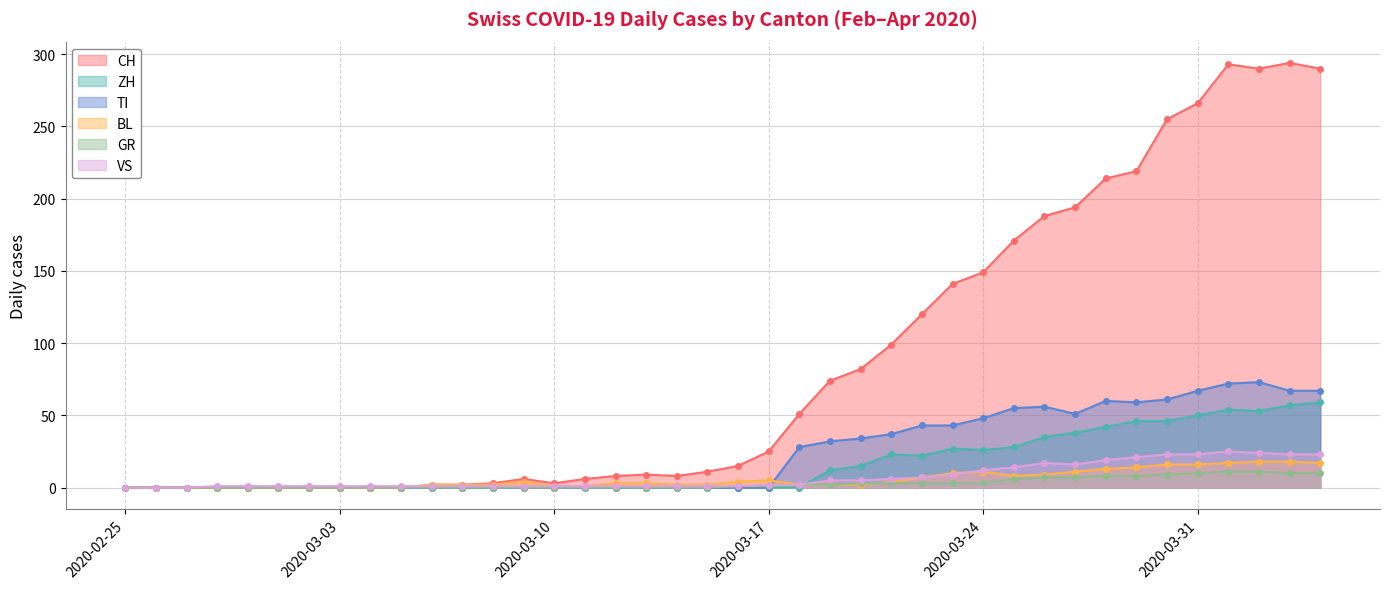

What position from the right is 2020-03-24?

12